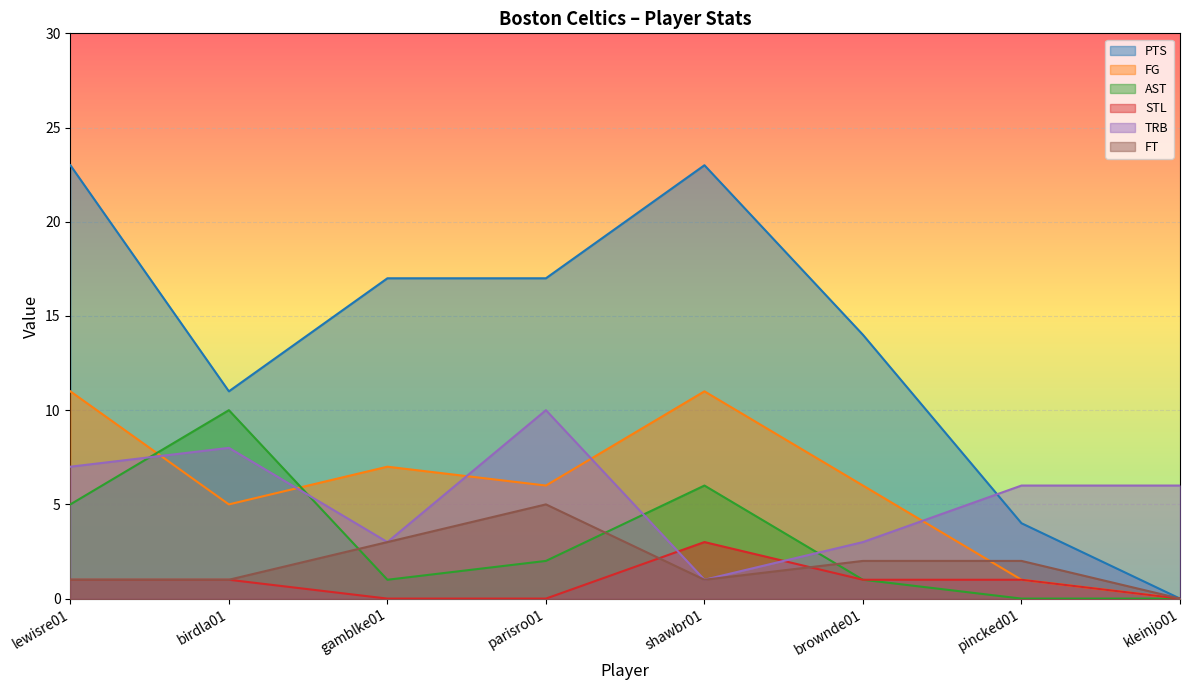

Reading right to left, what are all the values shown in this chart?

PTS: 0	4	14	23	17	17	11	23
FG: 0	1	6	11	6	7	5	11
AST: 0	0	1	6	2	1	10	5
STL: 0	1	1	3	0	0	1	1
TRB: 6	6	3	1	10	3	8	7
FT: 0	2	2	1	5	3	1	1